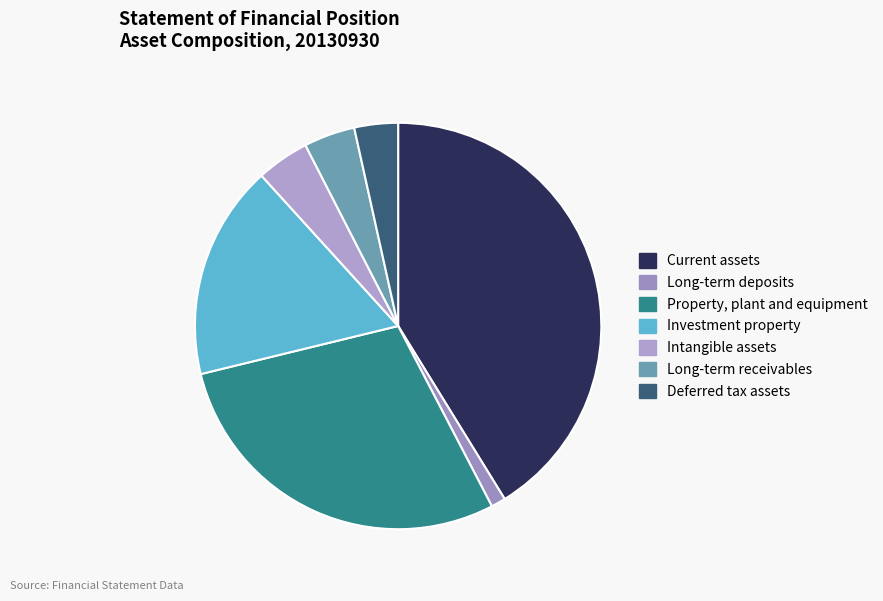

To the nearest percent, what percentage of the pie is Investment property?

17%